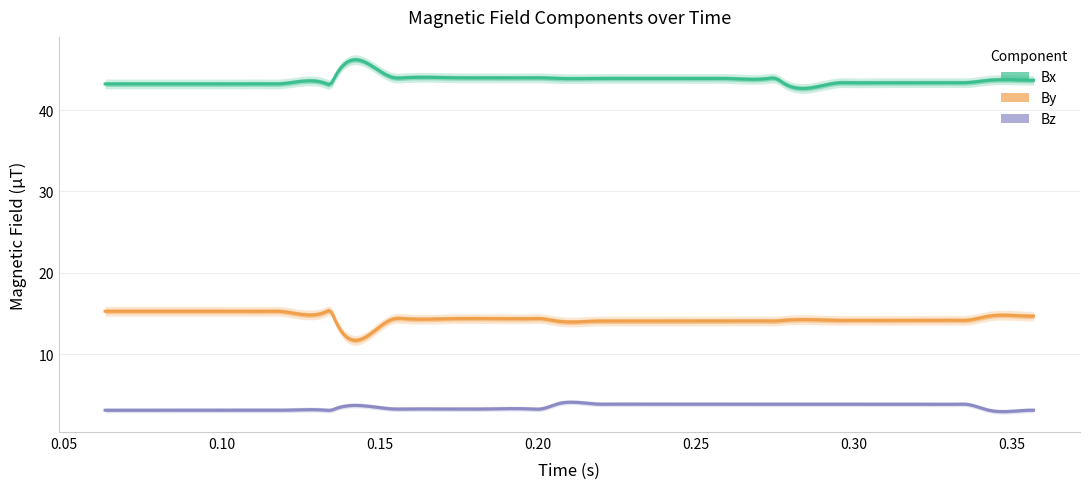

The By series shows 14.4 at 13. True or false?

True